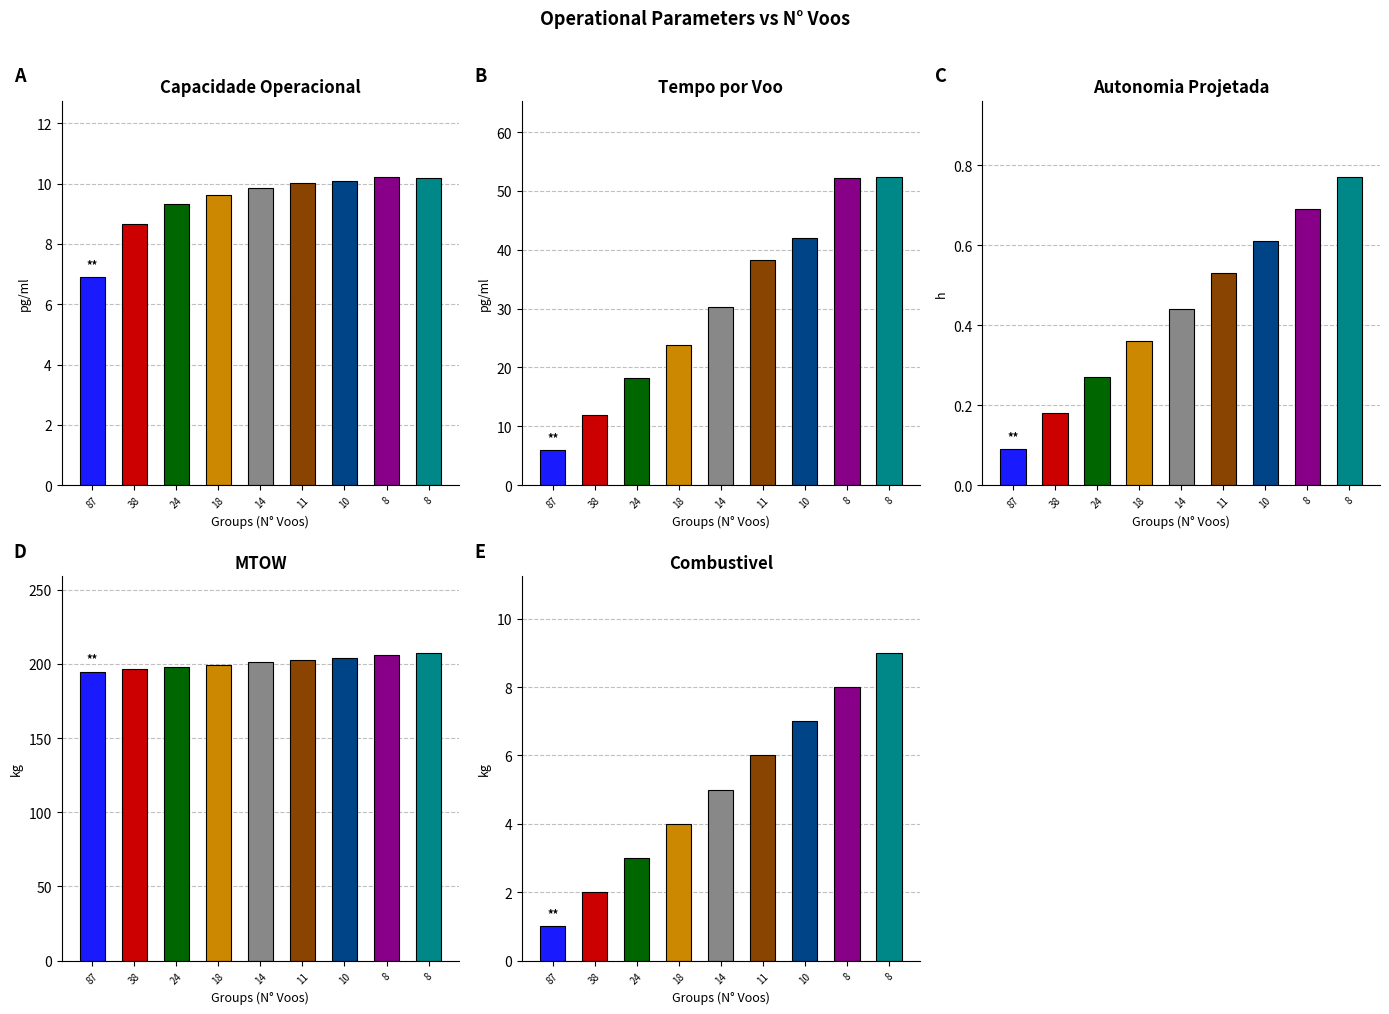

How many distinct data groups are displayed?

5